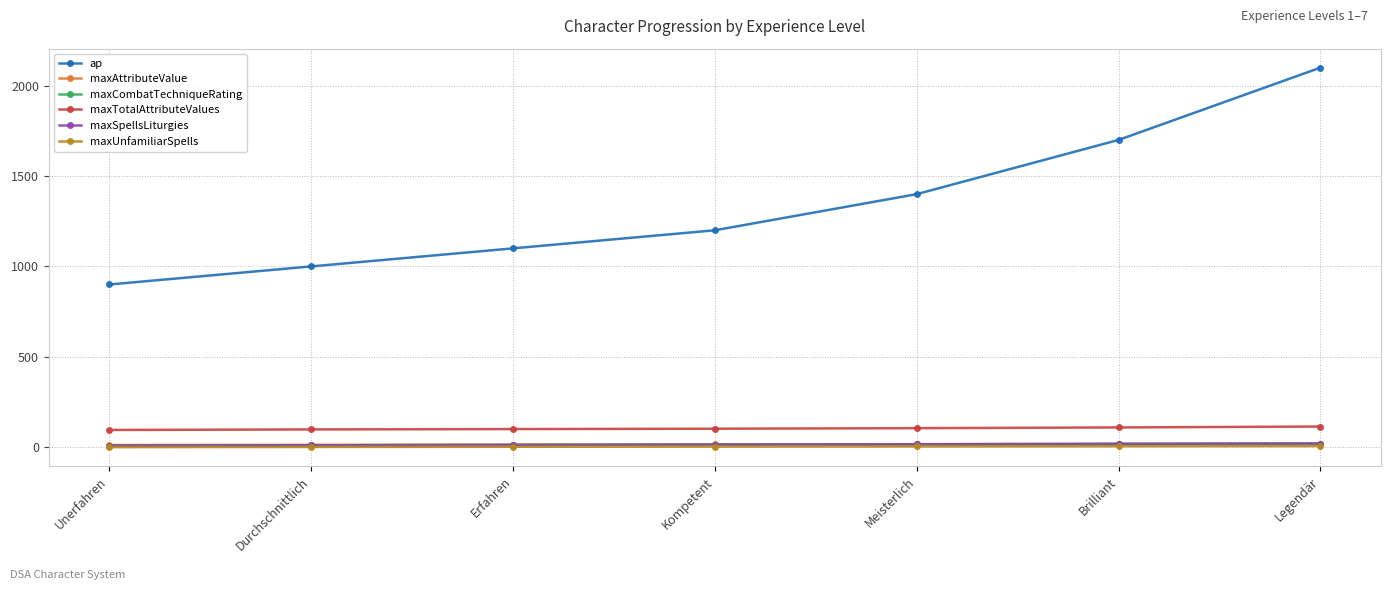

Is the value of maxCombatTechniqueRating at Meisterlich greater than the value of maxTotalAttributeValues at Brilliant?

No